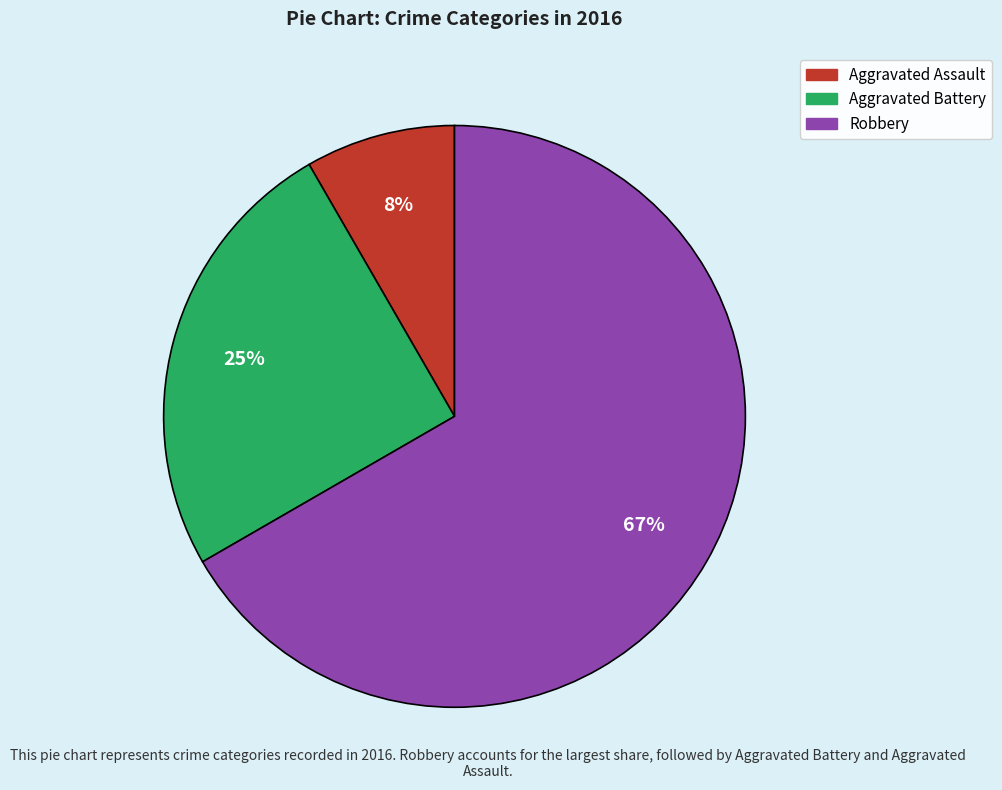

To the nearest percent, what is the average slice percentage?

33%